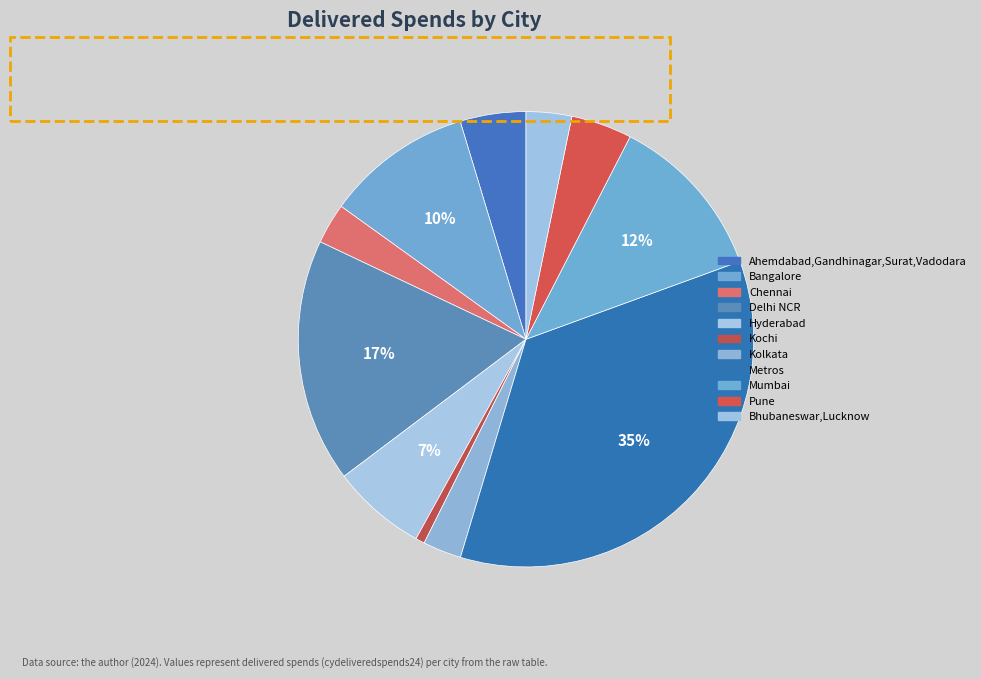

How much of the chart is everything except Bhubaneswar,Lucknow?

96.8%